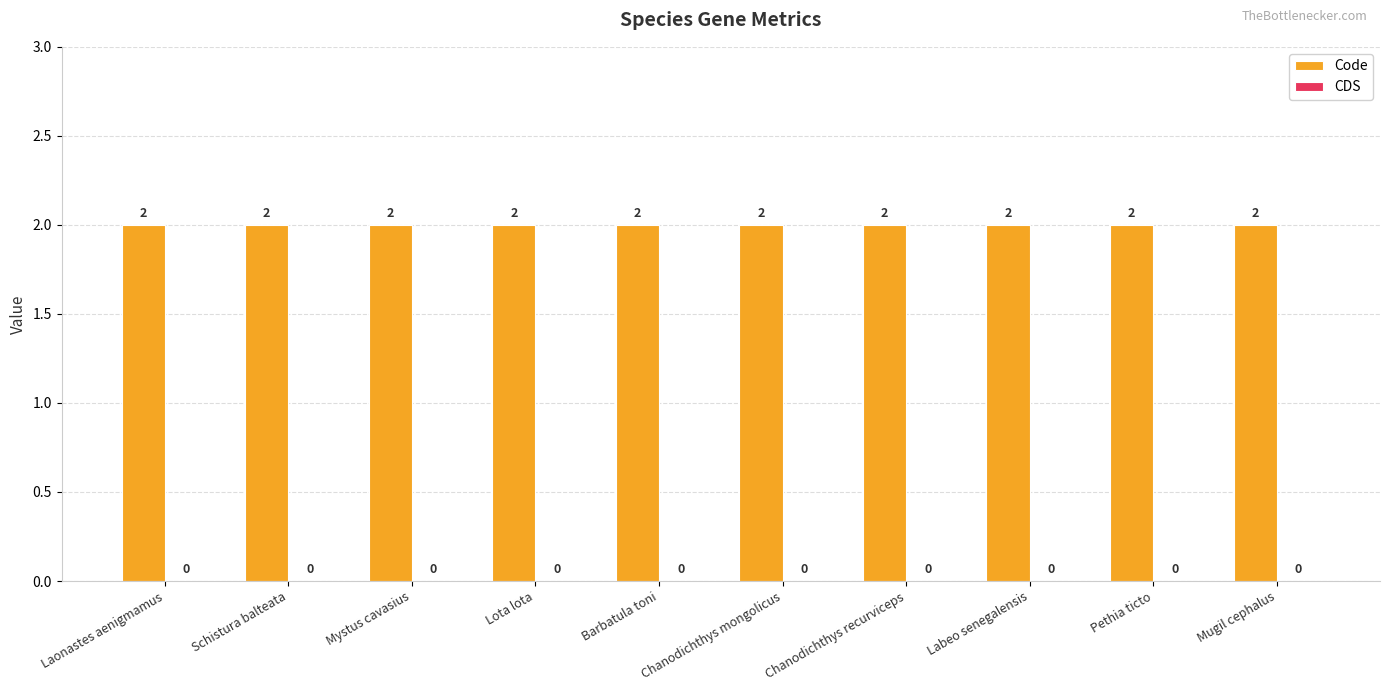

What is the spread (max minus min) of values at Mystus cavasius?

2